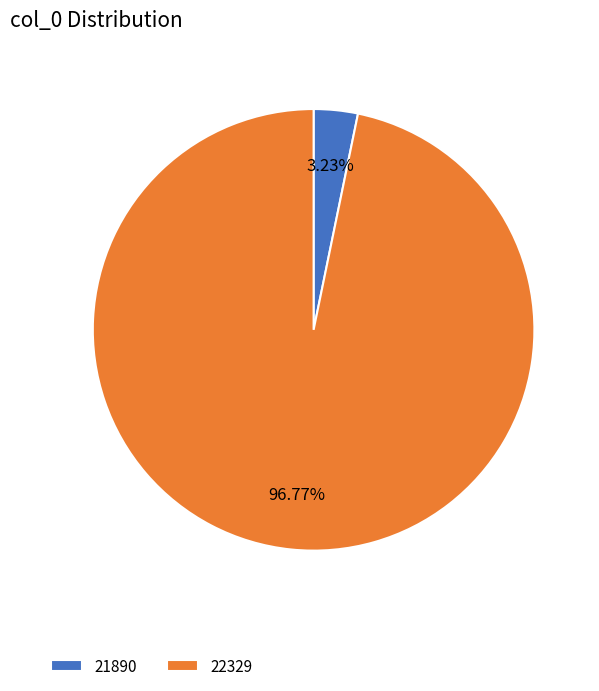

What percentage is NOT represented by 21890?

96.8%